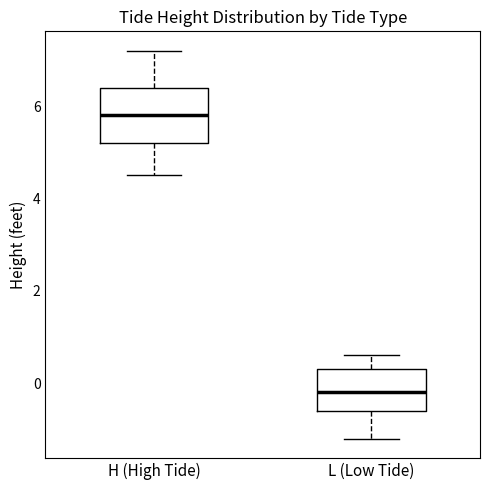

Where is the upper edge of the box for L (Low Tide) on the y-axis? The values are not printed on the chart, so give them approximately, as read against the axis.

0.4